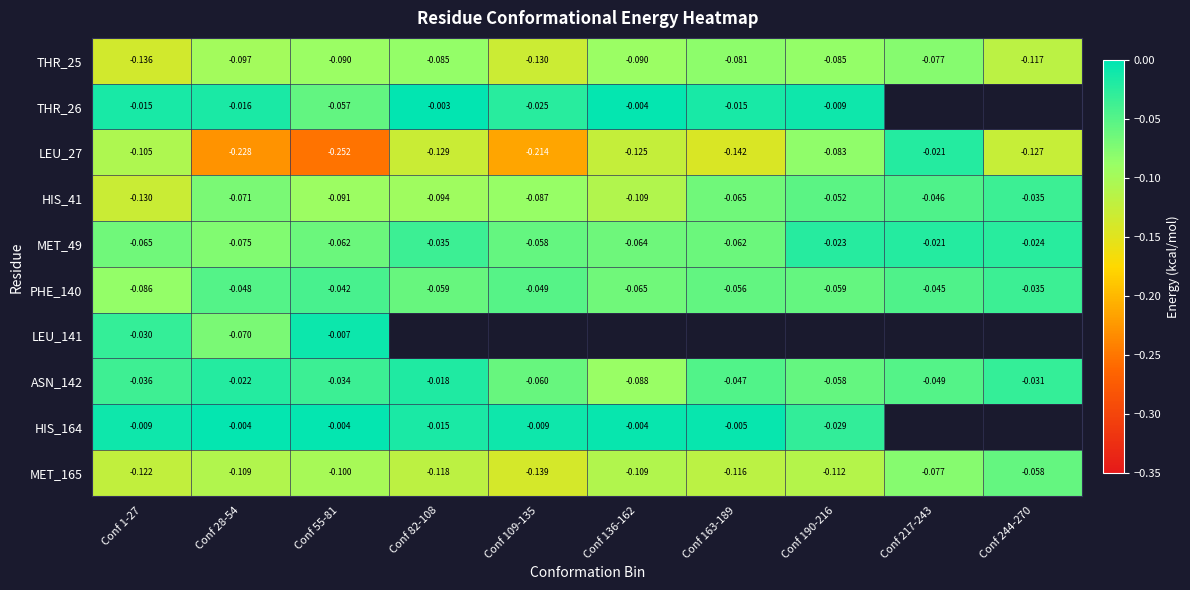

What is the minimum value shown in the chart?

-0.3